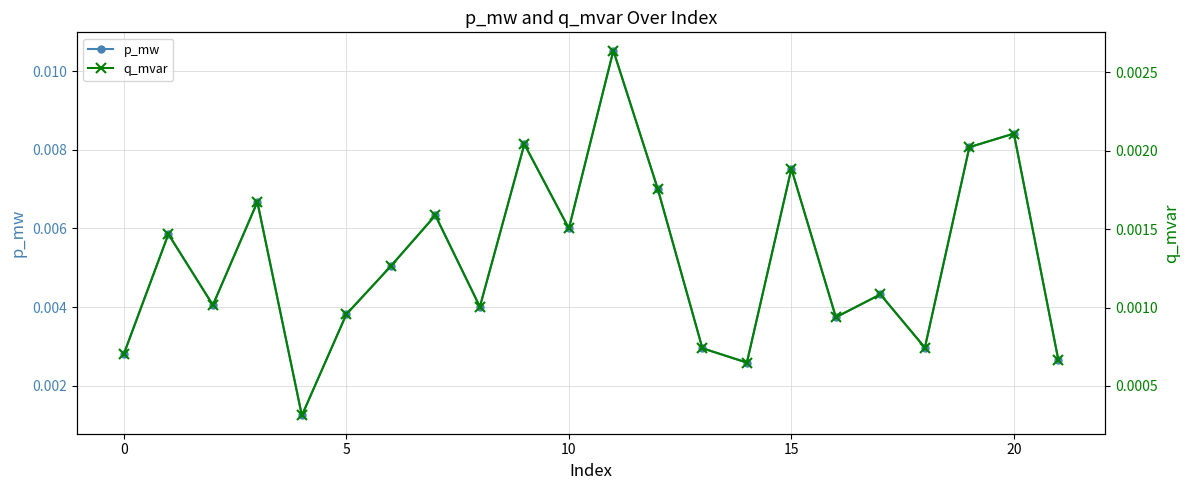

Which series has the largest range (max minus min)?

p_mw